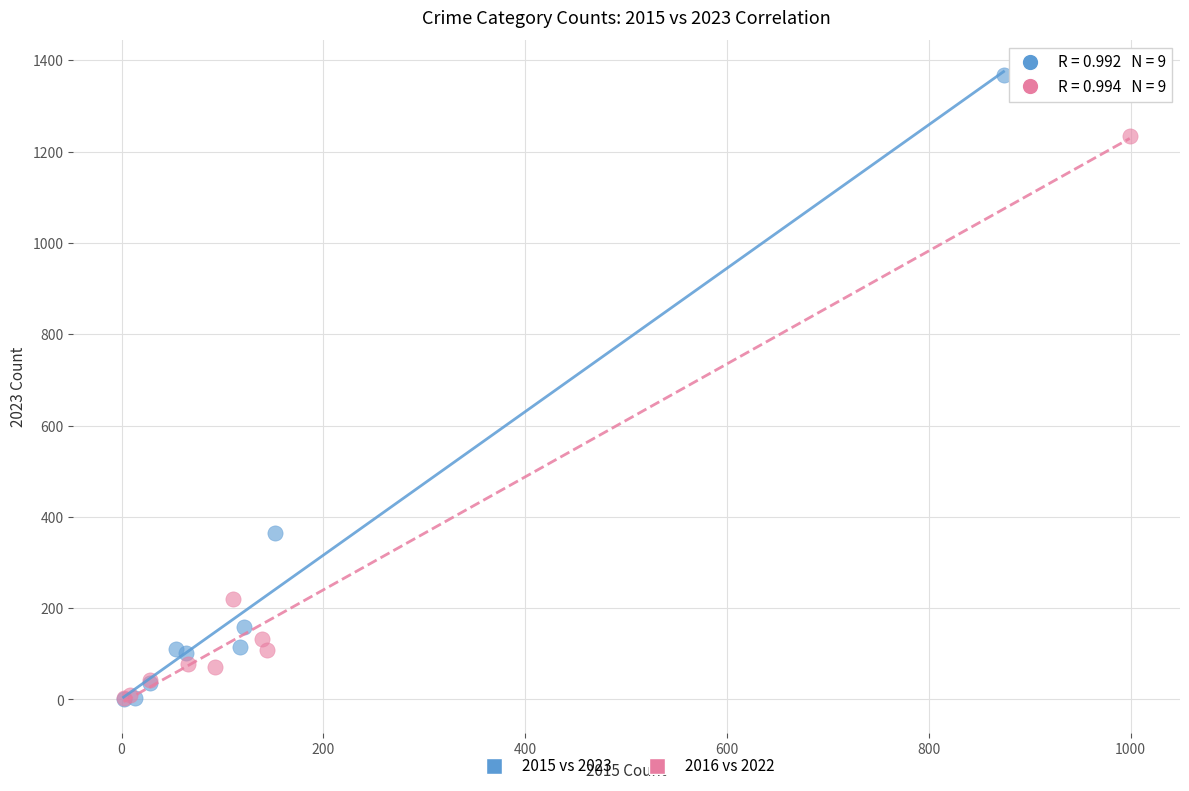

Which series has the largest Y range (max minus min)?

2015 vs 2023